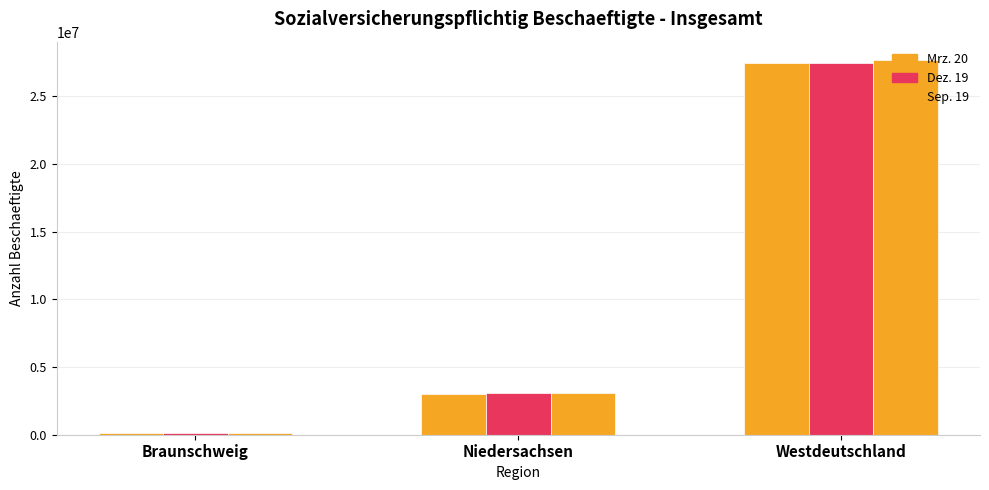

What is the sum of the Mrz. 20 values at Niedersachsen and Westdeutschland?

30483734